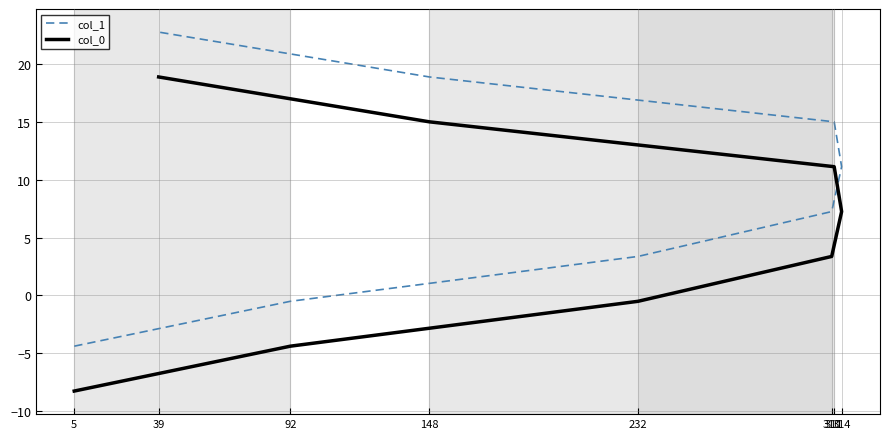

At which category does the chart reach its minimum across all series?

5